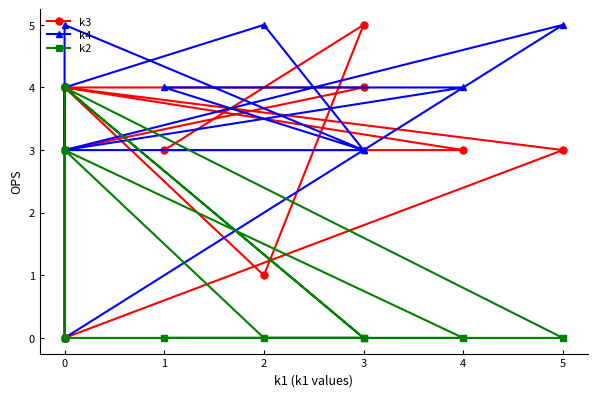

Between 4 and 0, which is larger?

4